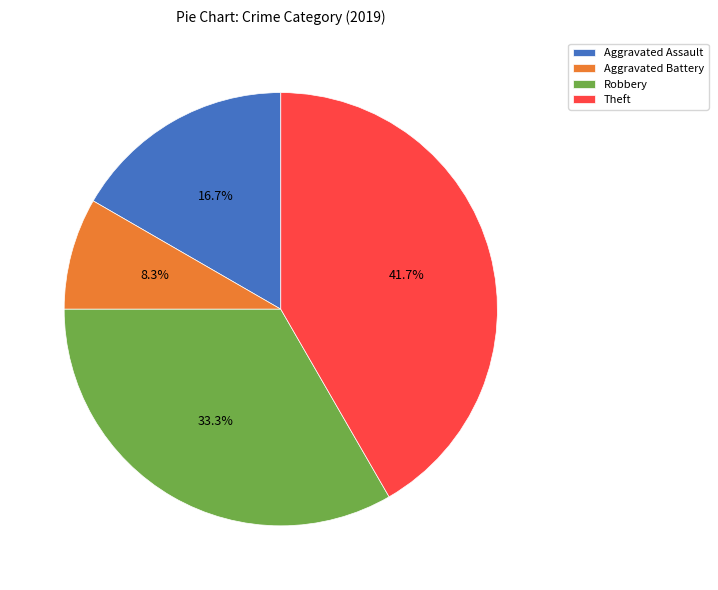

How much of the chart is everything except Robbery?

66.7%